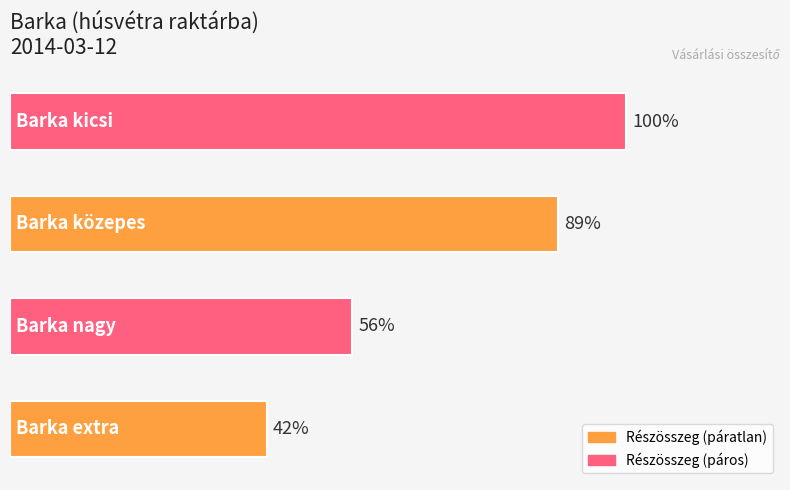

Does the chart contain any negative values?

No